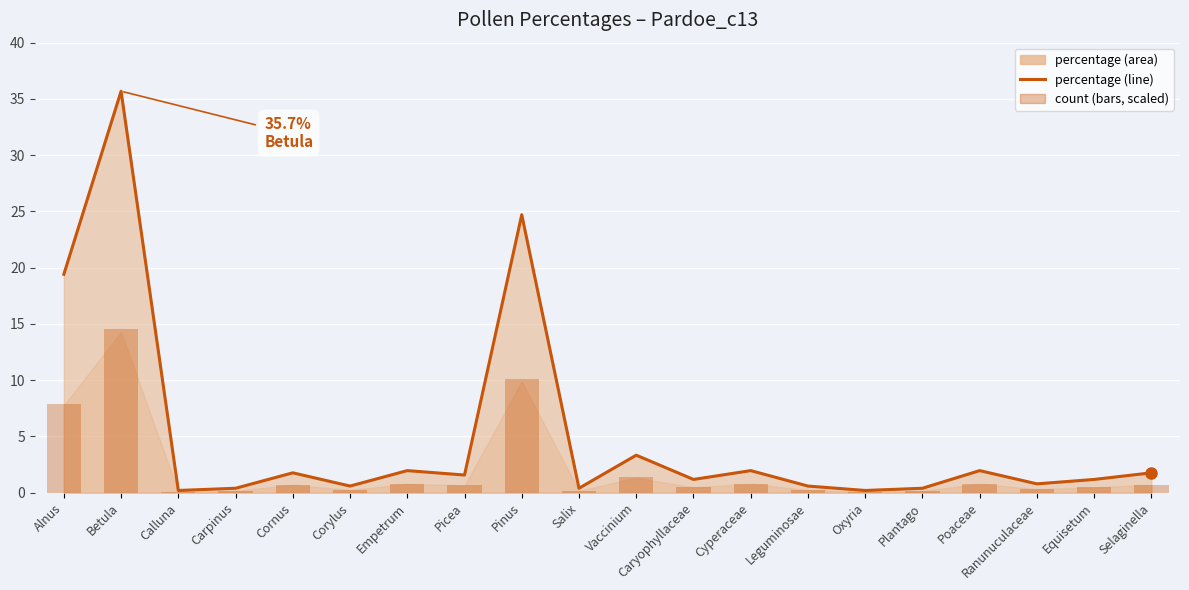

Where is percentage (line) nearest to the value 17?

Alnus